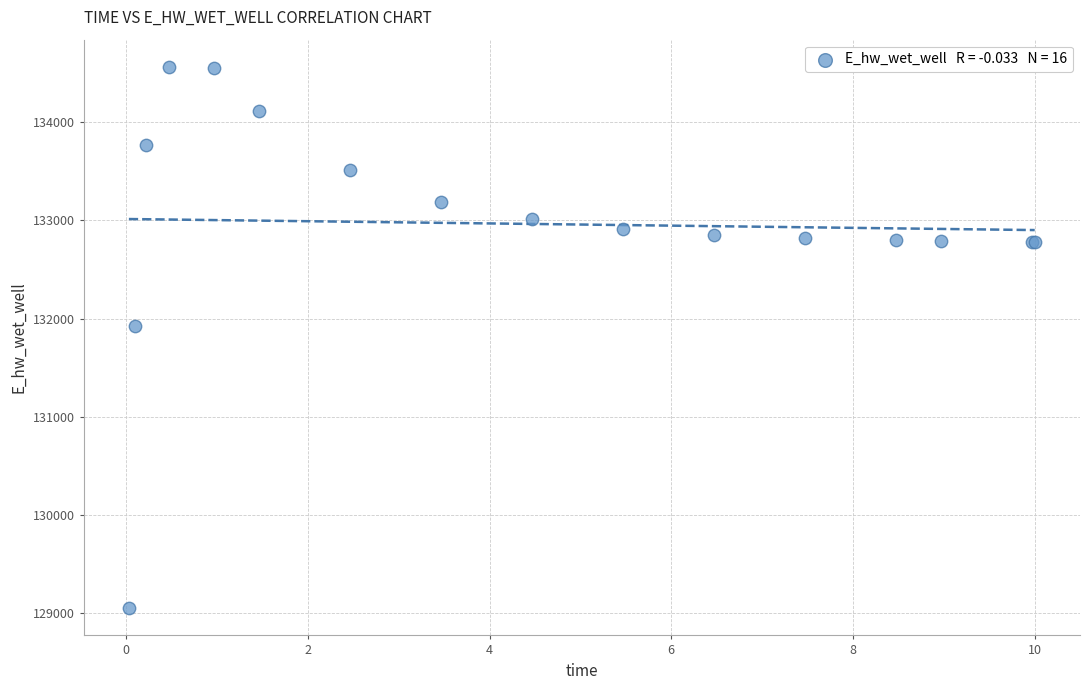

What Y value in the scatter plot is closest to 131806?

131926.3